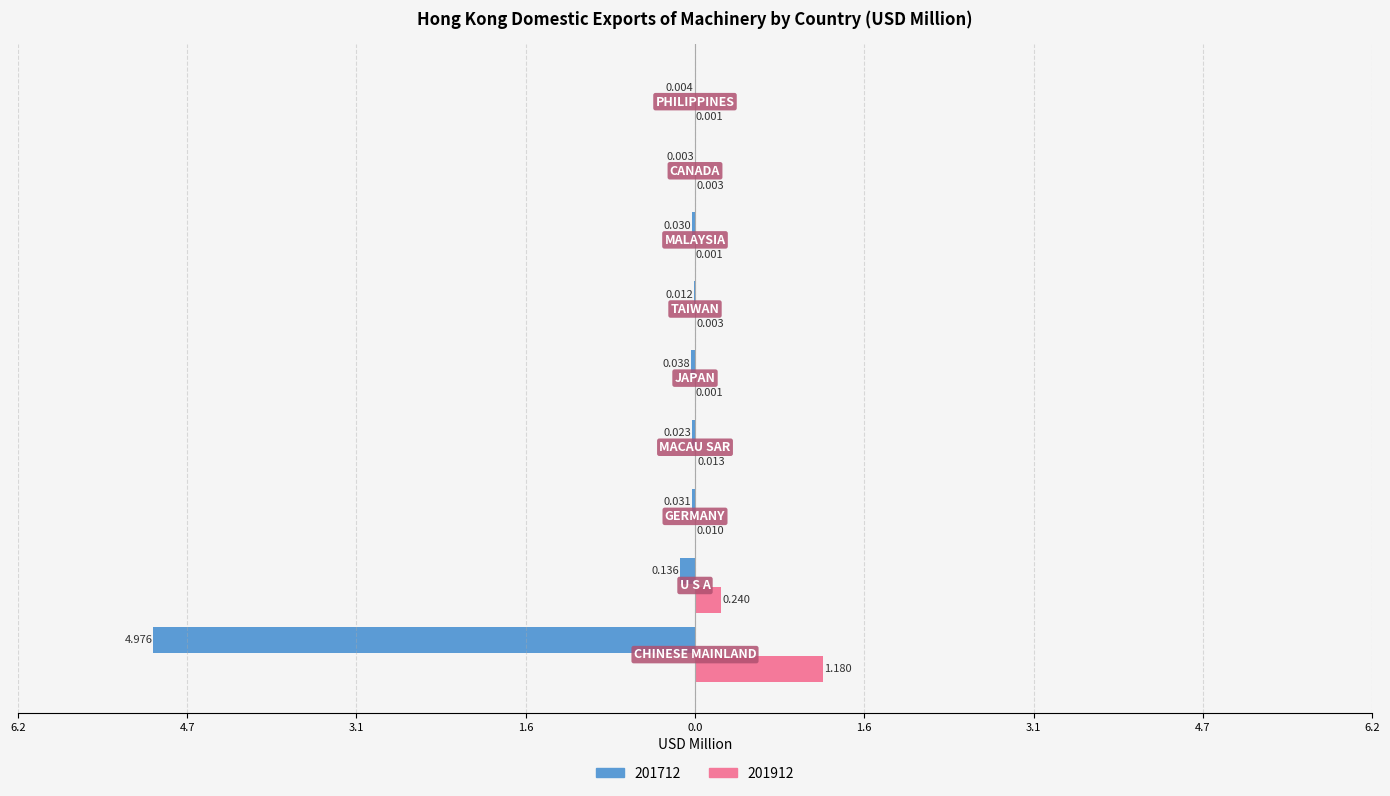

At which label is 201712 closest to -2?

U S A